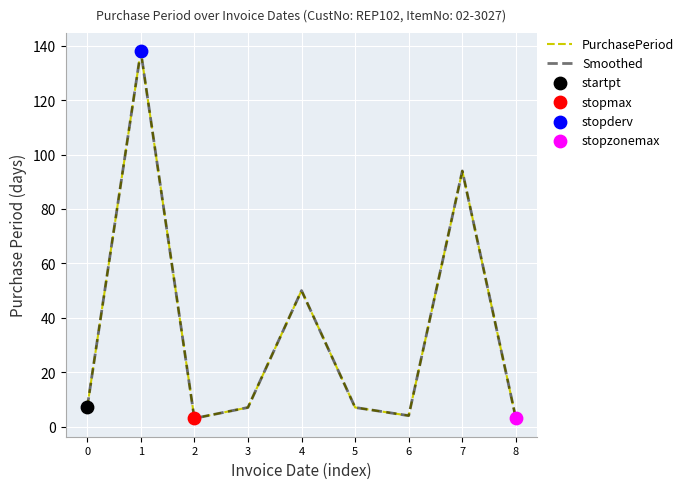

Is this an area chart (filled region under the line)?

No